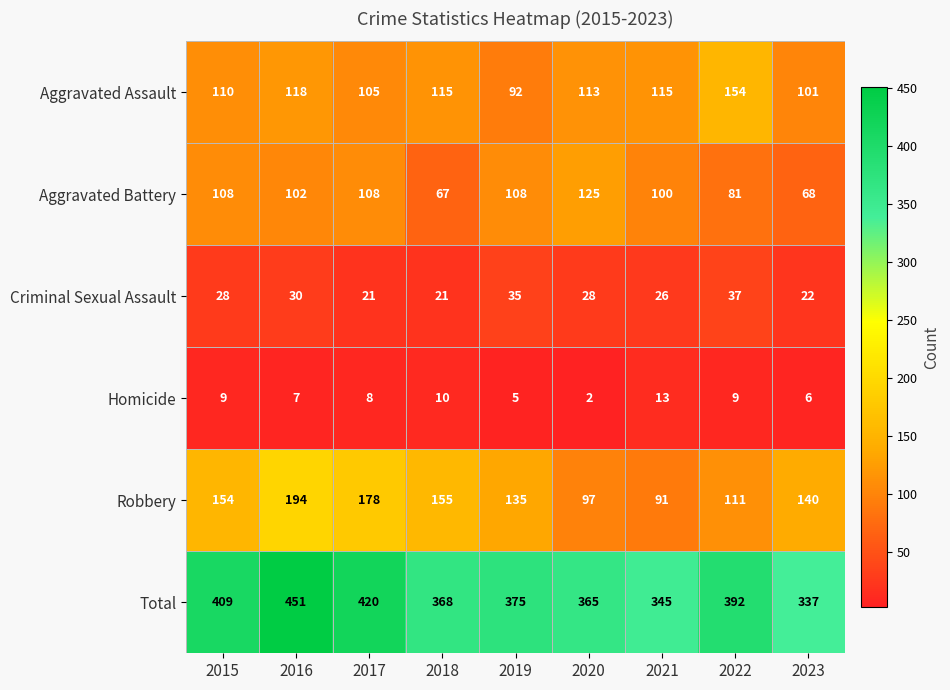

True or false: Criminal Sexual Assault has a value of 9 at 2015.

False